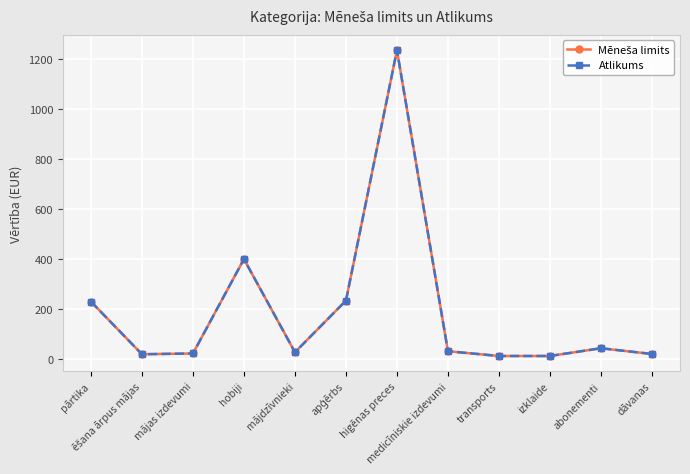

Does the chart have visible grid lines?

Yes